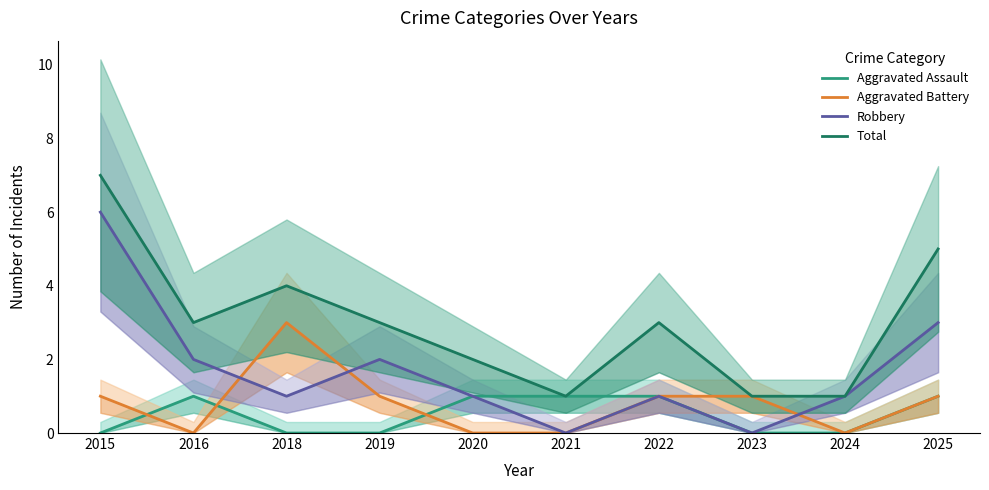

What is the value of the Total point at the 9th from the left?

1